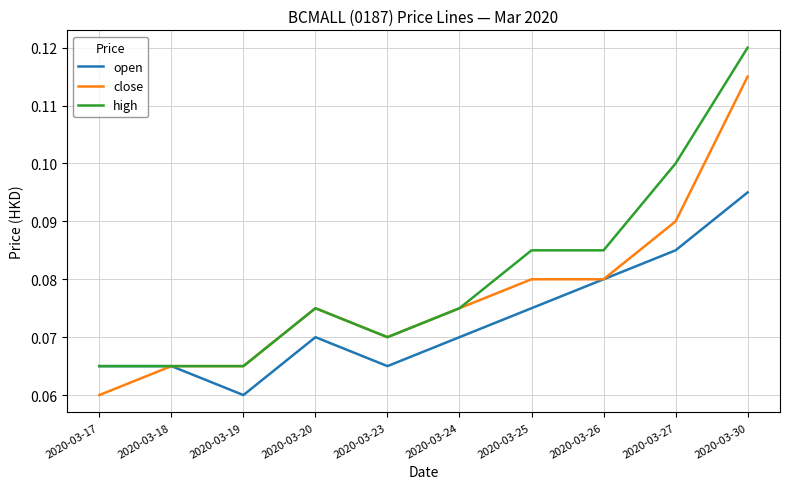

Which category has the highest value across all series?

2020-03-30